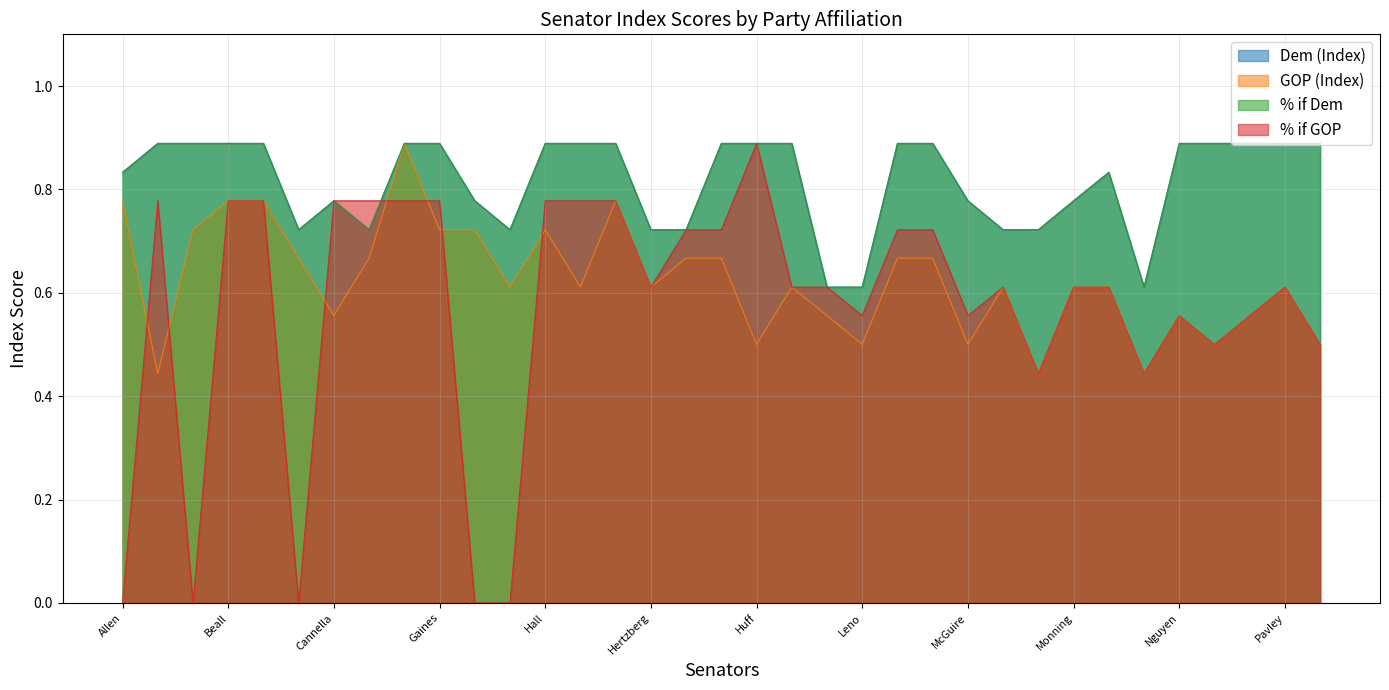

True or false: Dem (Index) has a value of 1.0 at Mitchell.

False